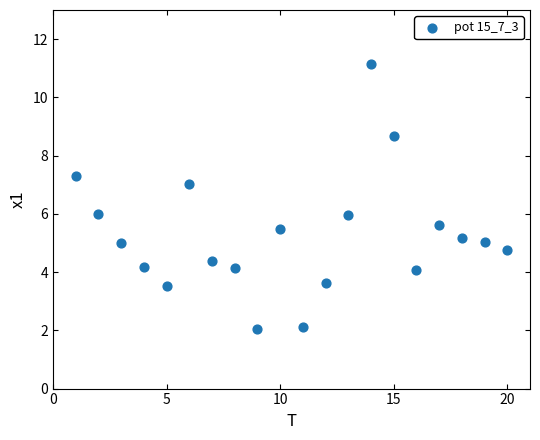

What is the range of Y values (max minus min)?

9.1